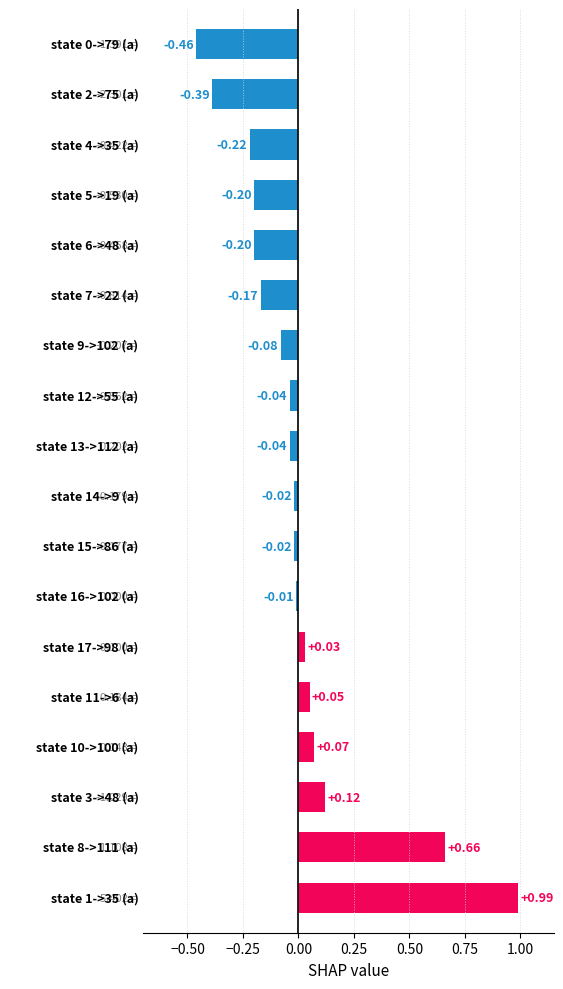

What is the difference between the second highest and minimum values?

1.1